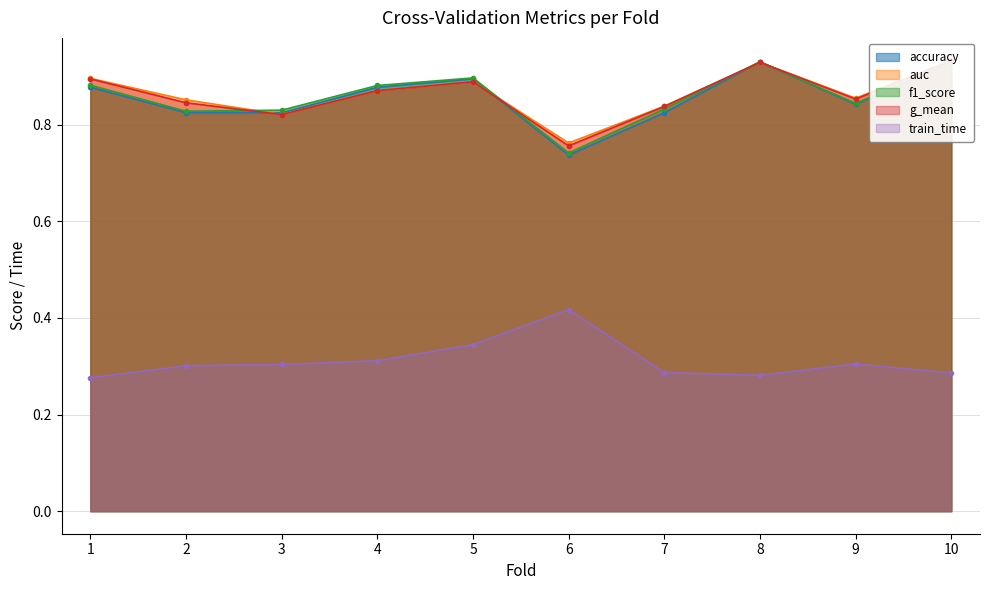

Does the chart display data point markers on the line(s)?

Yes